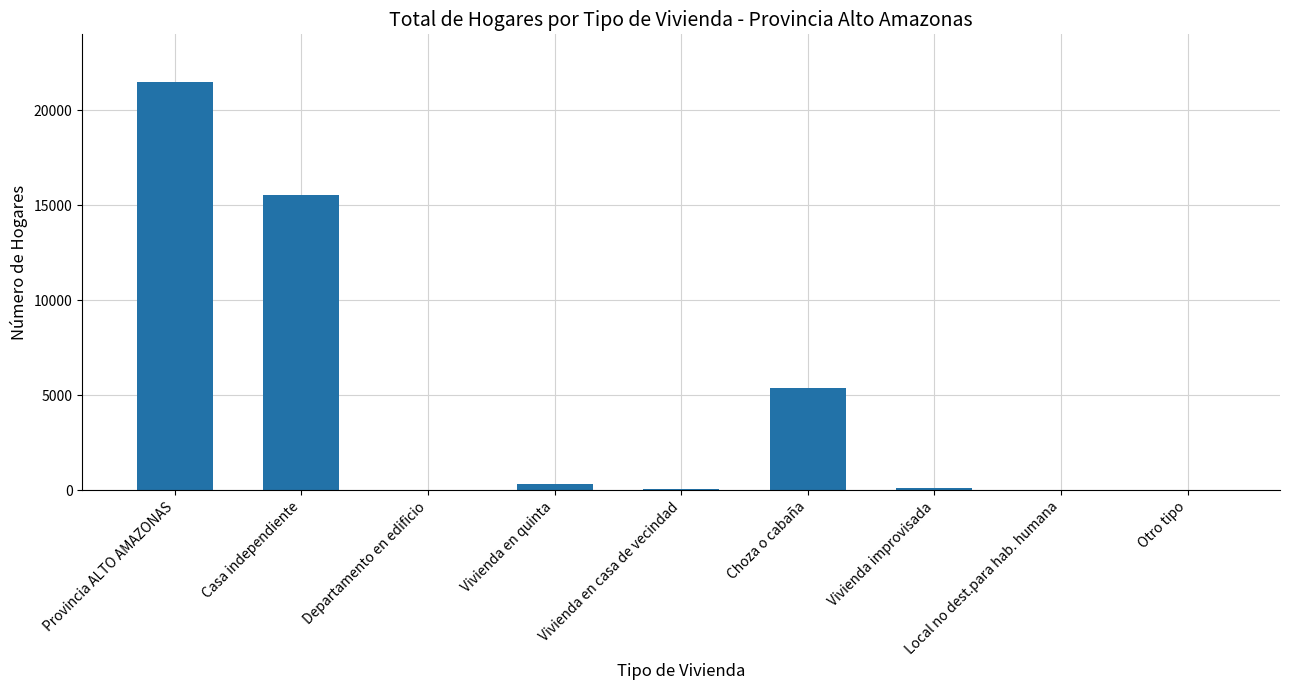

Between Vivienda en casa de vecindad and Provincia ALTO AMAZONAS, which is larger?

Provincia ALTO AMAZONAS